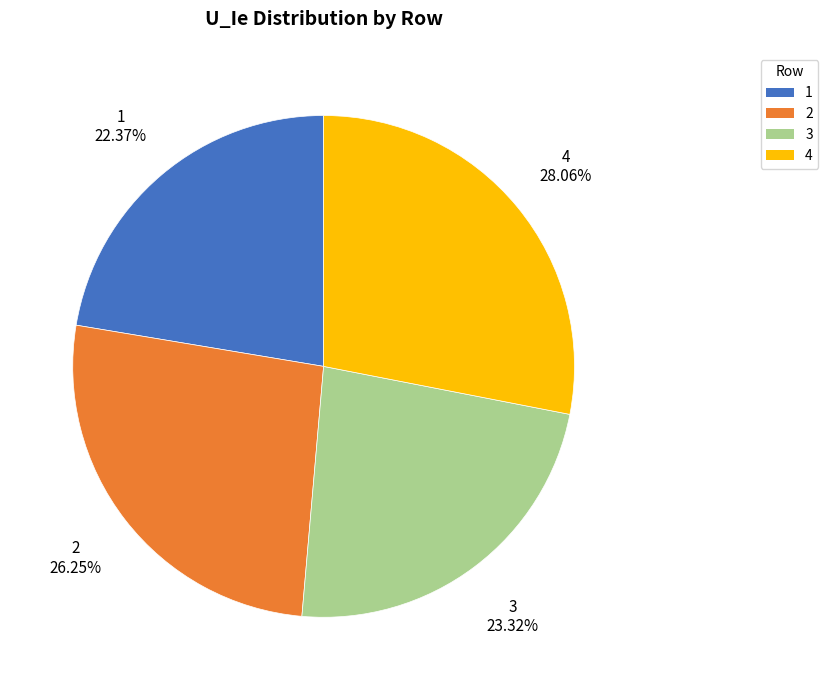

How many segments does this pie chart have?

4